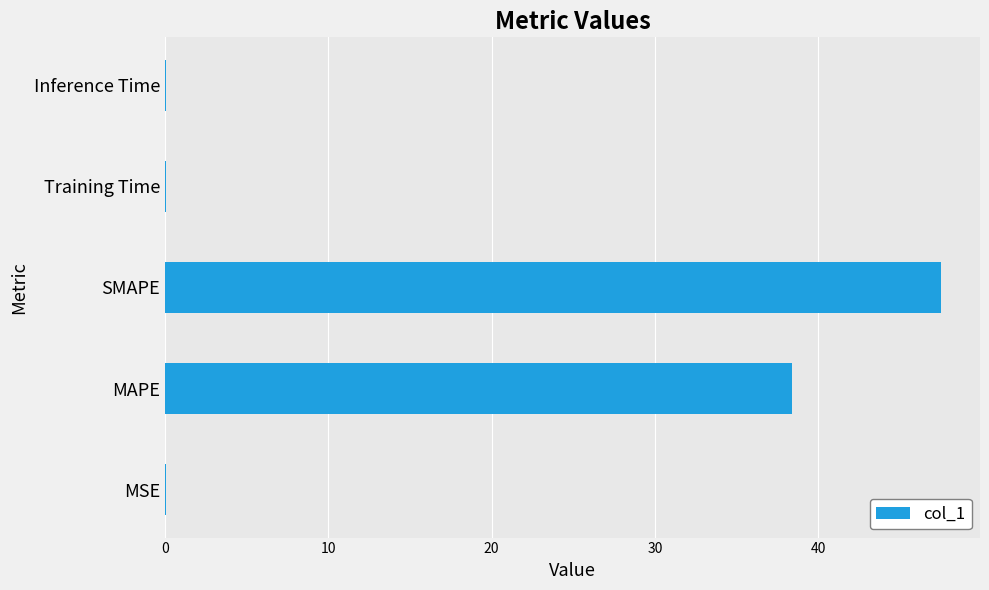

What is the greatest value displayed?

47.5